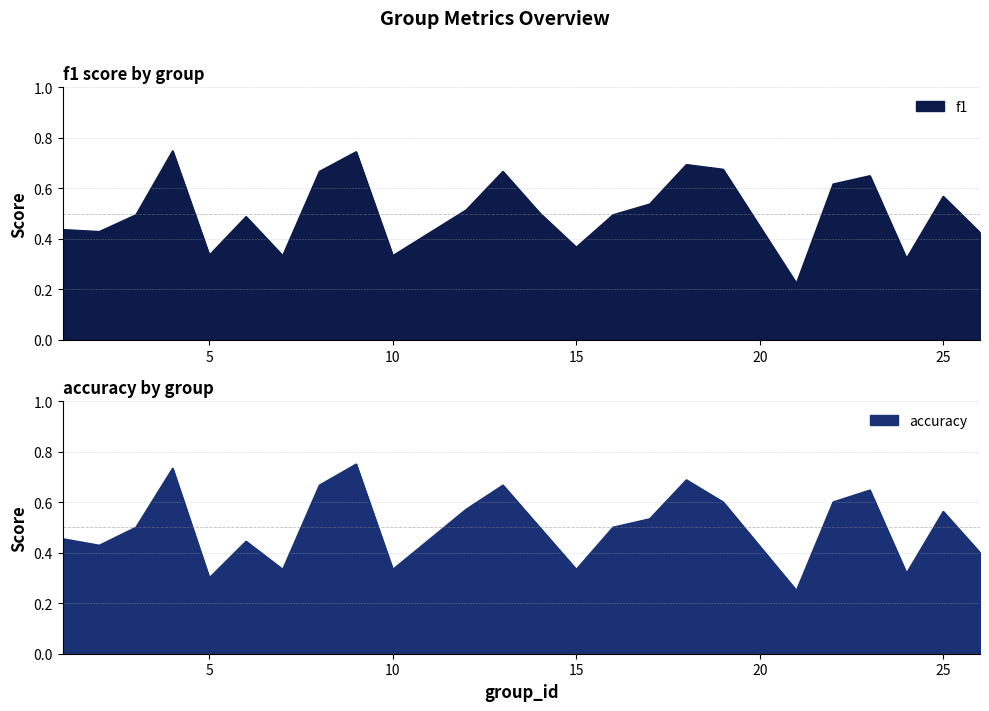

Reading left to right, list all the values displayed in this chart.

f1: 1=0.4	2=0.4	3=0.5	4=0.7	5=0.3	6=0.5	7=0.3	8=0.7	9=0.7	10=0.3	12=0.5	13=0.7	14=0.5	15=0.4	16=0.5	17=0.5	18=0.7	19=0.7	21=0.2	22=0.6	23=0.6	24=0.3	25=0.6	26=0.4
accuracy: 1=0.5	2=0.4	3=0.5	4=0.7	5=0.3	6=0.4	7=0.3	8=0.7	9=0.8	10=0.3	12=0.6	13=0.7	14=0.5	15=0.3	16=0.5	17=0.5	18=0.7	19=0.6	21=0.2	22=0.6	23=0.6	24=0.3	25=0.6	26=0.4